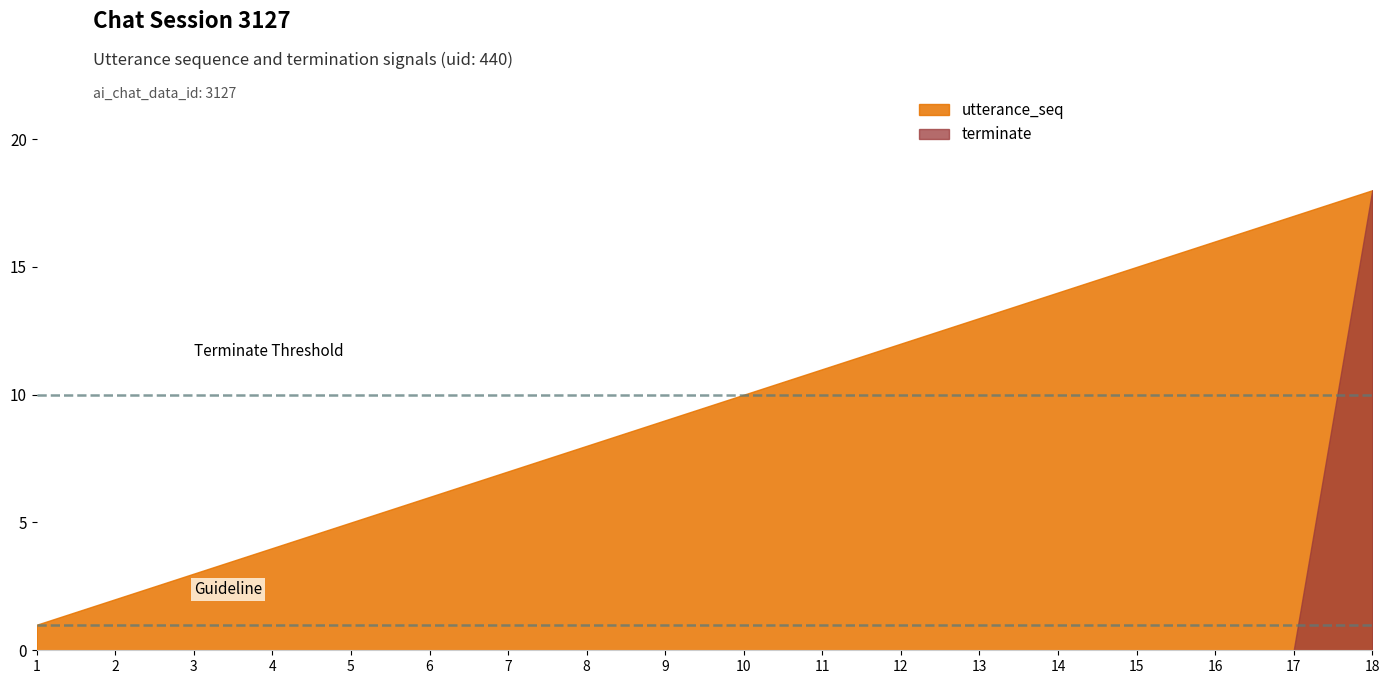

True or false: utterance_seq has more than 2 points higher than both neighbors.

False